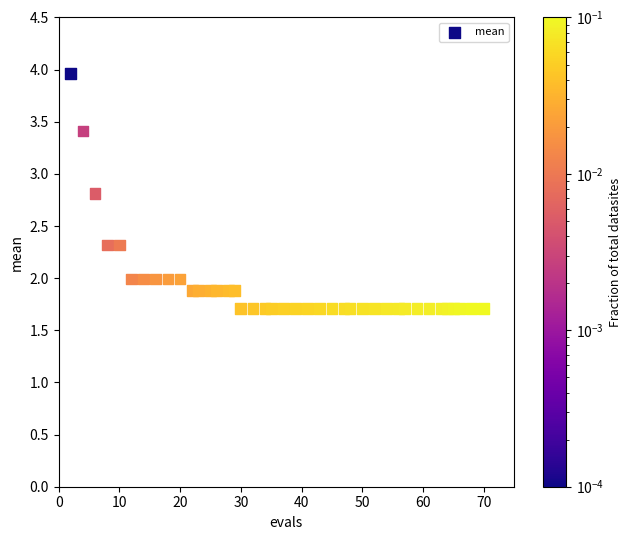

What is the range of X values (max minus min)?

68.0